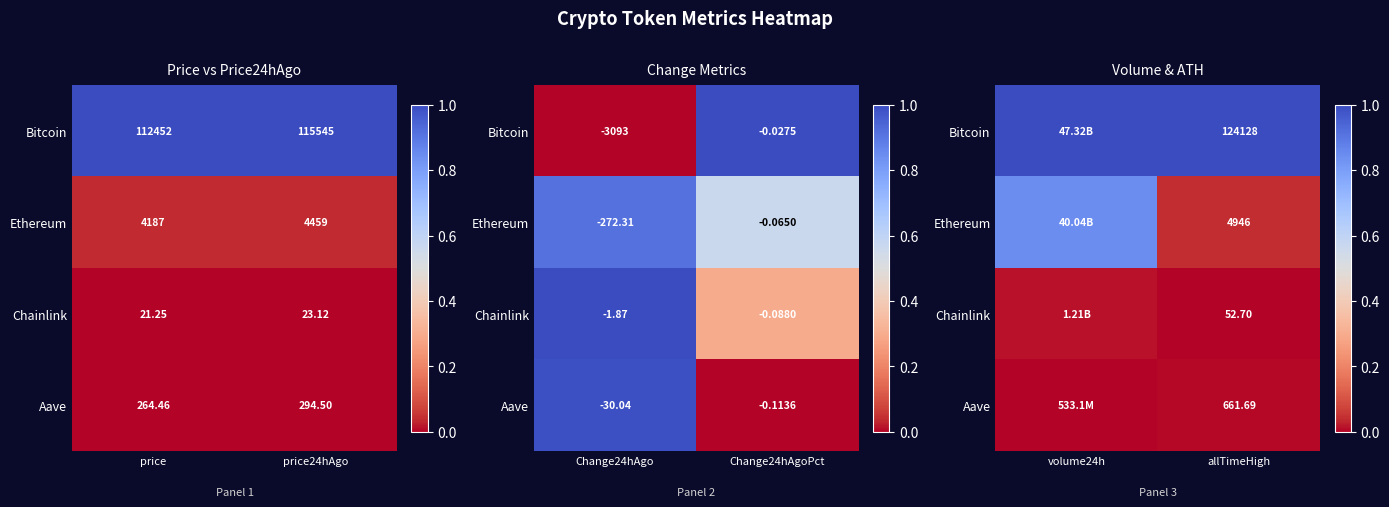

True or false: Chainlink has a value of -0.0 at allTimeHigh.

False